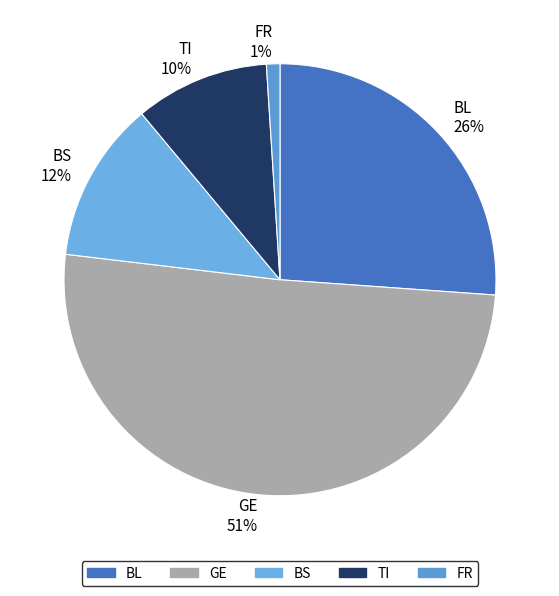

What is the smallest slice in the pie chart?

FR